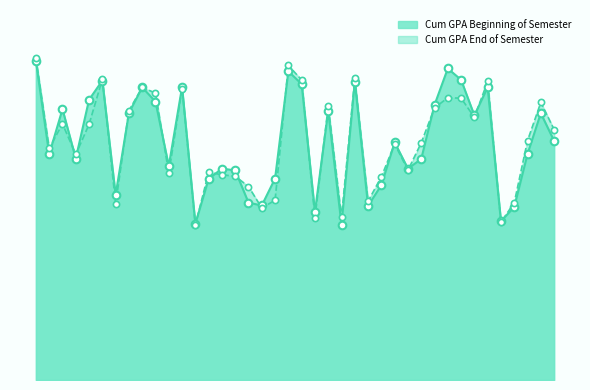

Which series contains the lowest Y value?

Cum GPA End of Semester